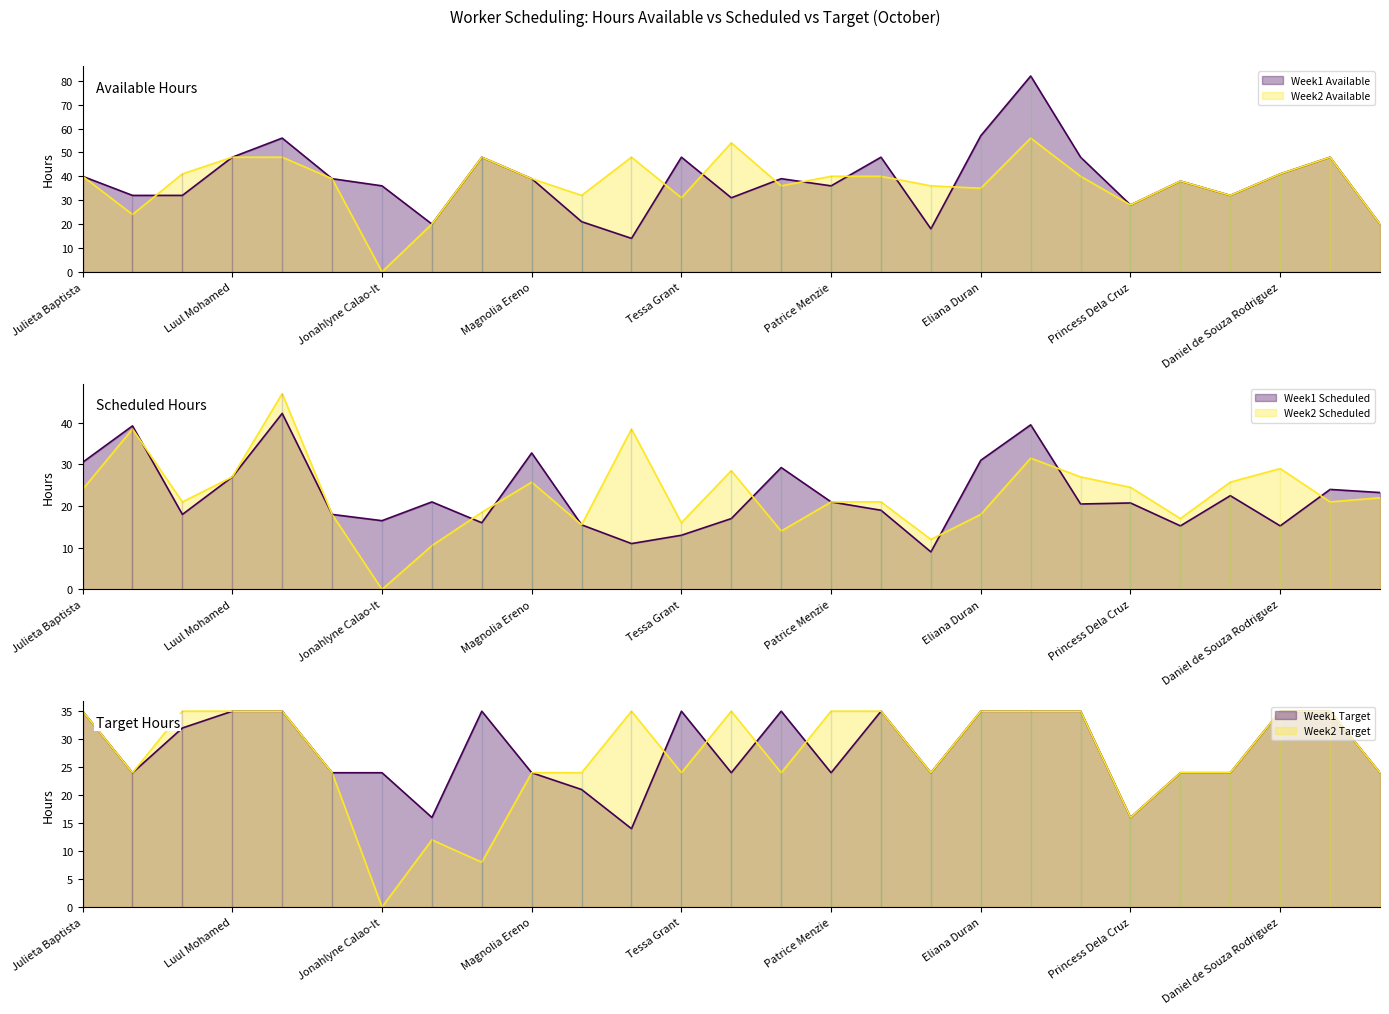

Reading right to left, extract all data points from this chart.

Week1 Available: 20.0	48.0	41.0	32.0	38.0	28.0	48.0	82.0	57.0	18.0	48.0	36.0	39.0	31.0	48.0	14.0	21.0	39.0	48.0	20.0	36.0	39.0	56.0	48.0	32.0	32.0	40.0
Week1 Scheduled: 23.2	24.0	15.2	22.5	15.2	20.8	20.5	39.5	31.0	9.0	19.0	21.0	29.2	17.0	13.0	11.0	15.5	32.8	16.0	21.0	16.5	18.0	42.2	27.0	18.0	39.2	30.5
Week2 Available: 20.0	48.0	41.0	32.0	38.0	28.0	40.0	56.0	35.0	36.0	40.0	40.0	36.0	54.0	31.0	48.0	32.0	39.0	48.0	20.0	0.0	39.0	48.0	48.0	41.0	24.0	40.0
Week2 Scheduled: 22.0	21.0	29.0	25.8	17.0	24.5	27.0	31.5	18.0	12.0	21.0	21.0	14.0	28.5	16.0	38.5	15.5	25.8	18.5	10.5	0.0	18.0	47.0	27.0	21.0	38.5	24.0
Week1 Target: 24.0	35.0	35.0	24.0	24.0	16.0	35.0	35.0	35.0	24.0	35.0	24.0	35.0	24.0	35.0	14.0	21.0	24.0	35.0	16.0	24.0	24.0	35.0	35.0	32.0	24.0	35.0
Week2 Target: 24.0	35.0	35.0	24.0	24.0	16.0	35.0	35.0	35.0	24.0	35.0	35.0	24.0	35.0	24.0	35.0	24.0	24.0	8.0	12.0	0.0	24.0	35.0	35.0	35.0	24.0	35.0